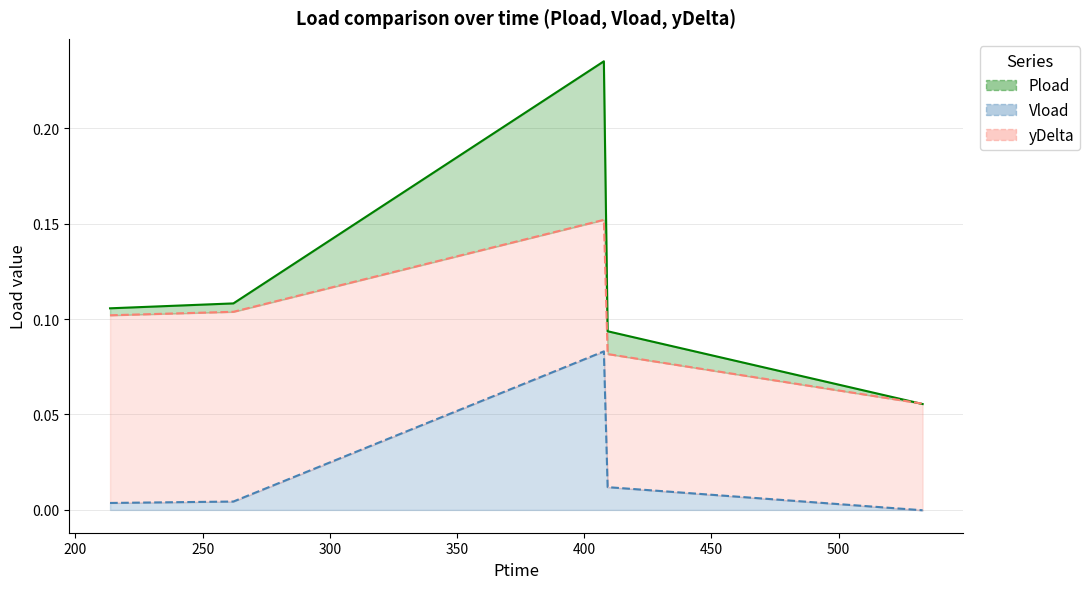

True or false: Pload and Vload intersect in this chart.

False